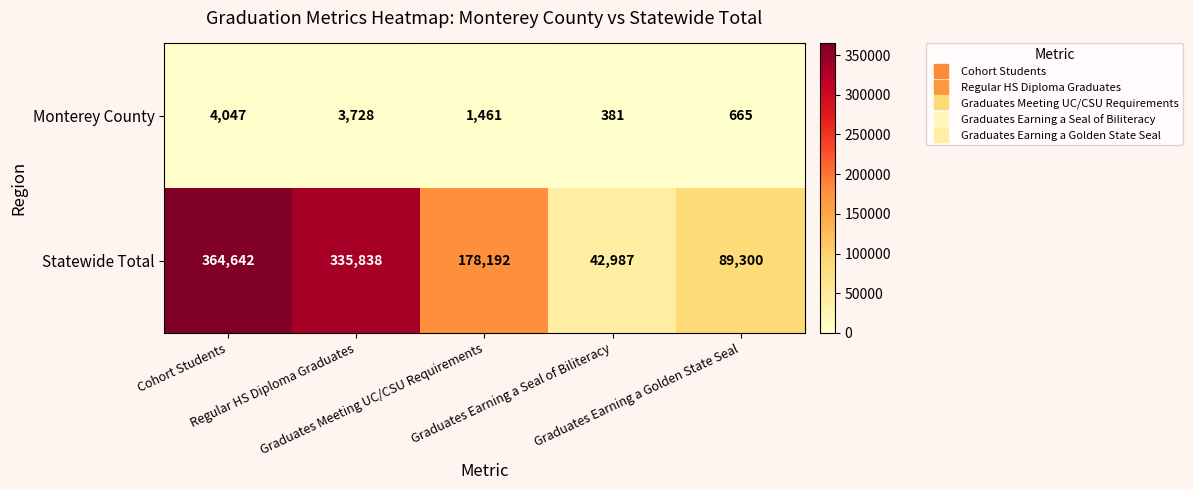

What is the average value of the Statewide Total series?

202192